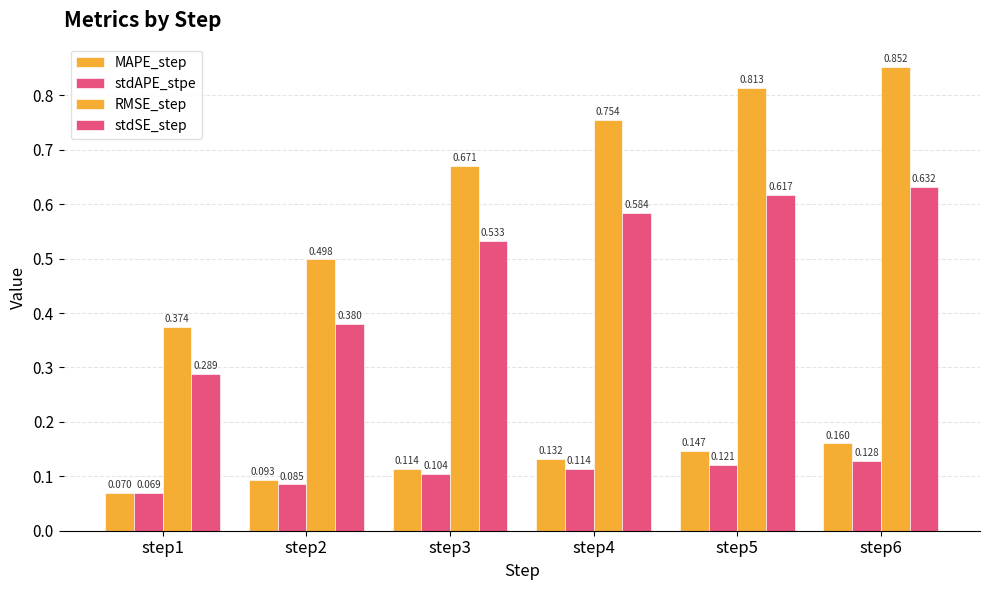

What is the value of the RMSE_step bar at the 5th from the left?

0.8